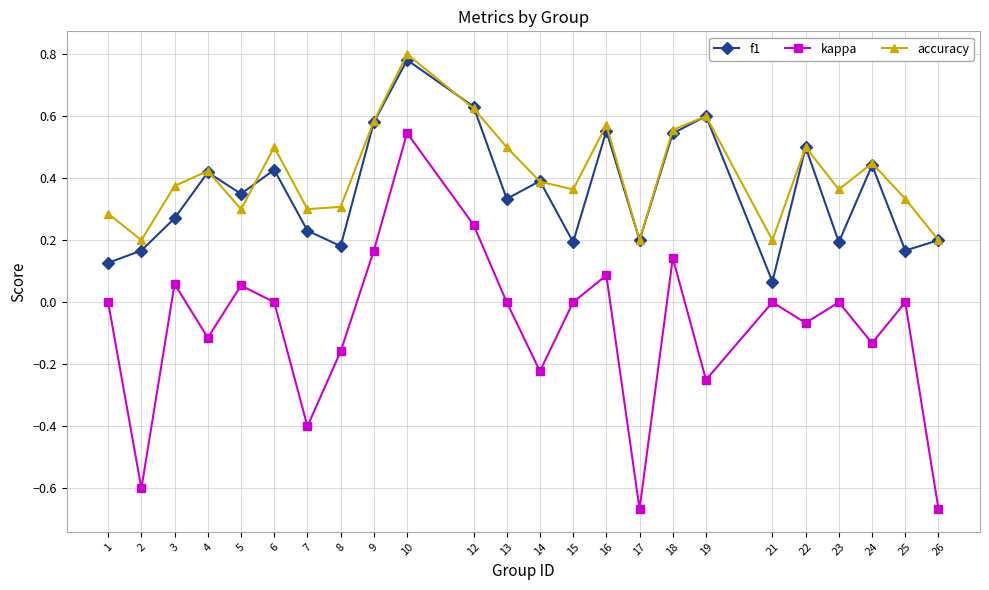

Which series has the largest range (max minus min)?

kappa